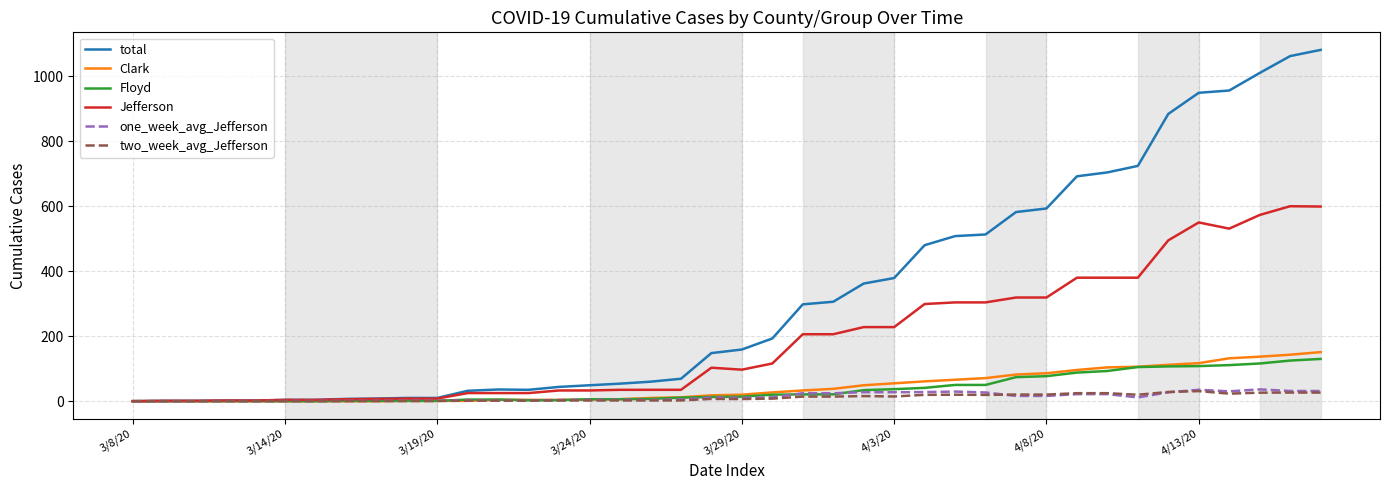

Which series has the widest spread of values?

total